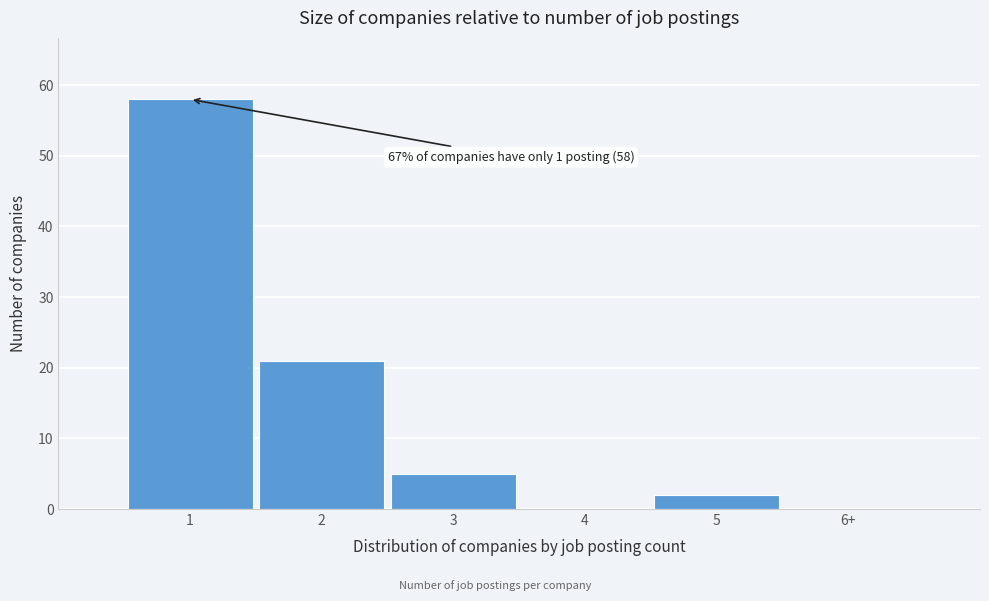

Reading left to right, transcribe all the data shown in this chart.

1=58	2=21	3=5	4=0	5=2	6+=0